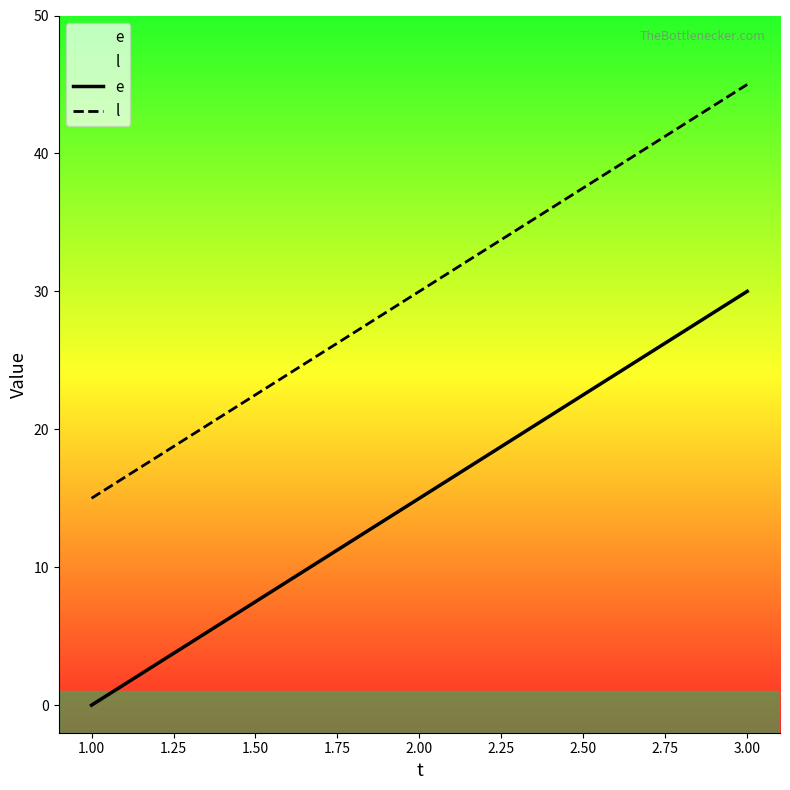

True or false: e has a value of 0 at 1.00.

True